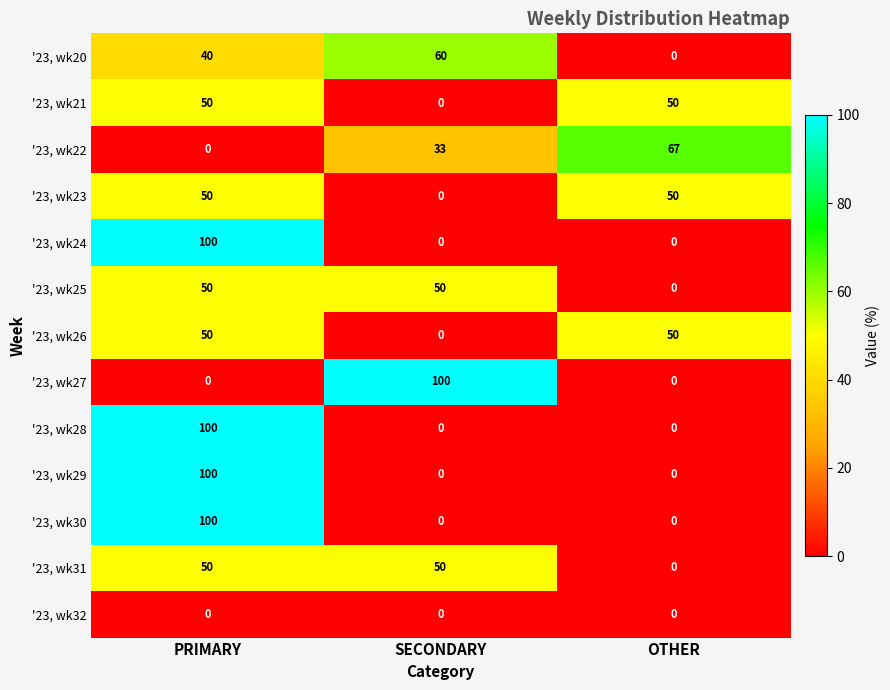

Which series changed the most between SECONDARY and OTHER?

'23, wk27